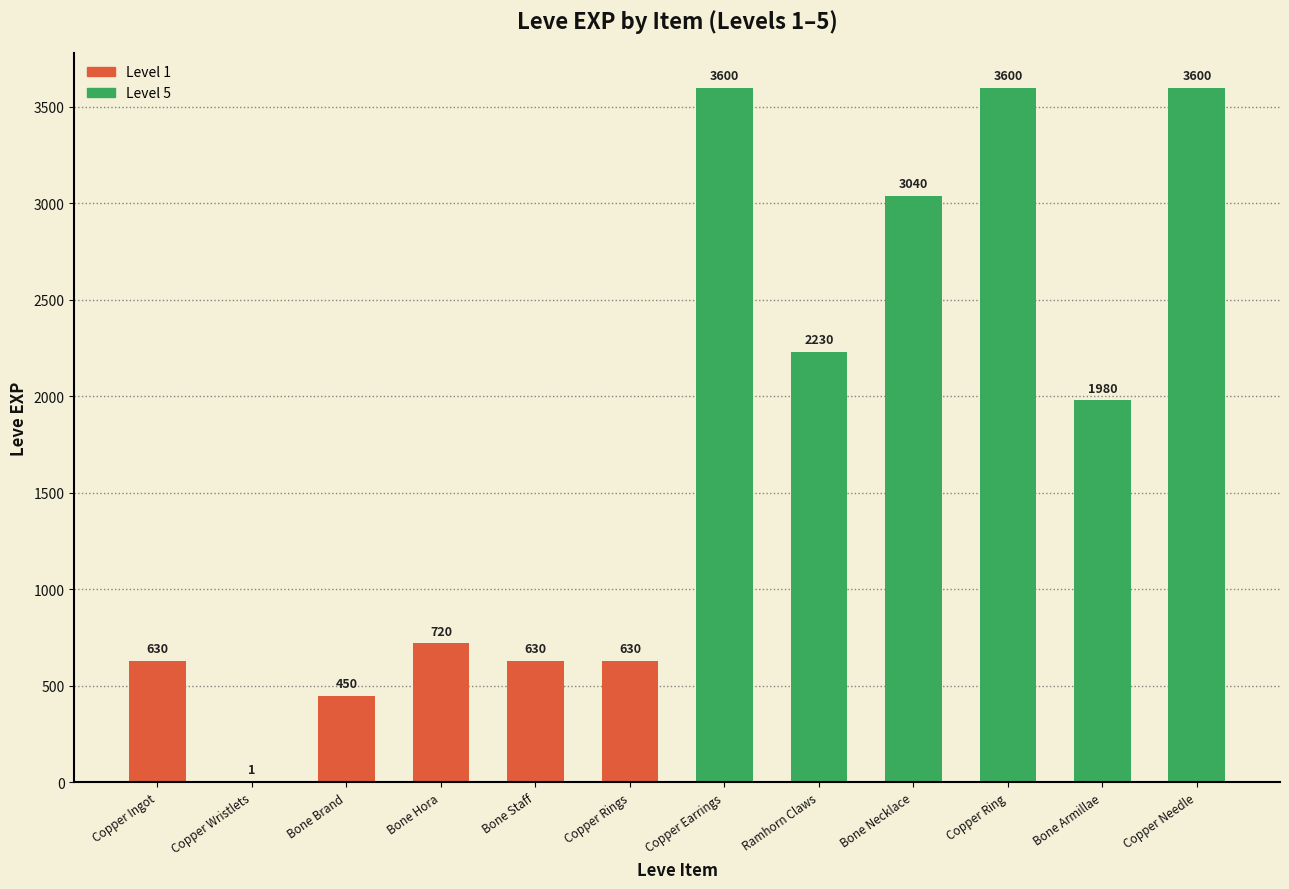

How many data points does each series have?

12